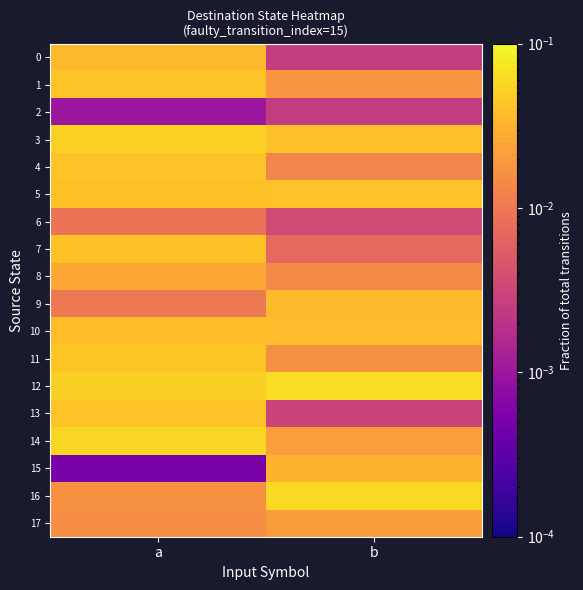

What is the spread (max minus min) of values at a?

0.1